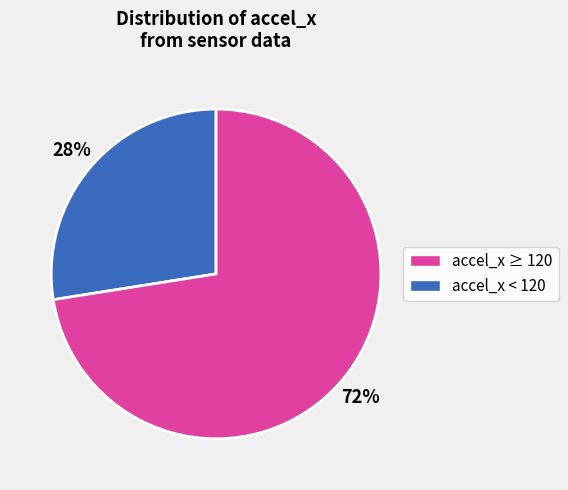

To the nearest percent, what is the average slice percentage?

50%